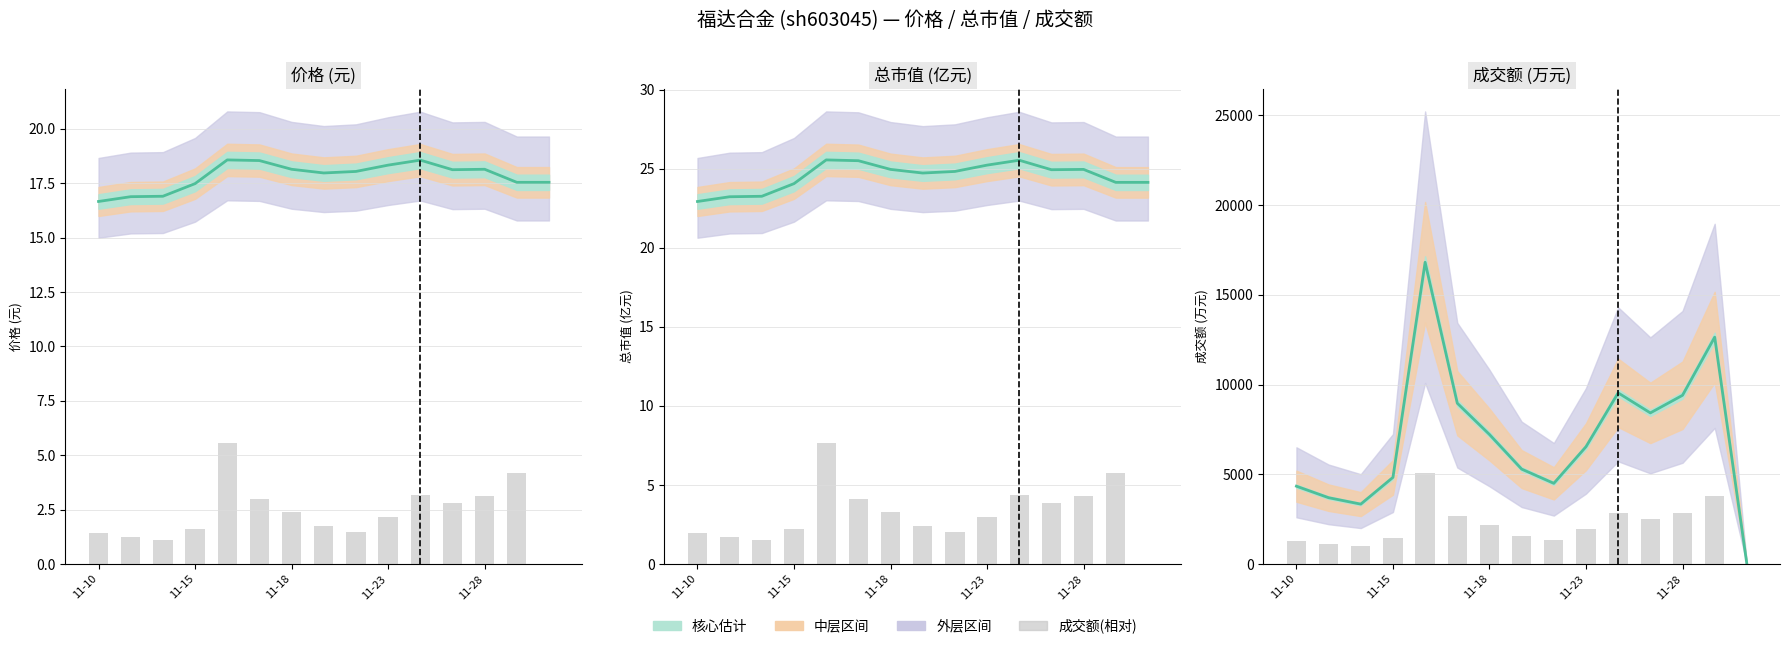

What is the sum of the 价格 values at 12 and 7?

36.1